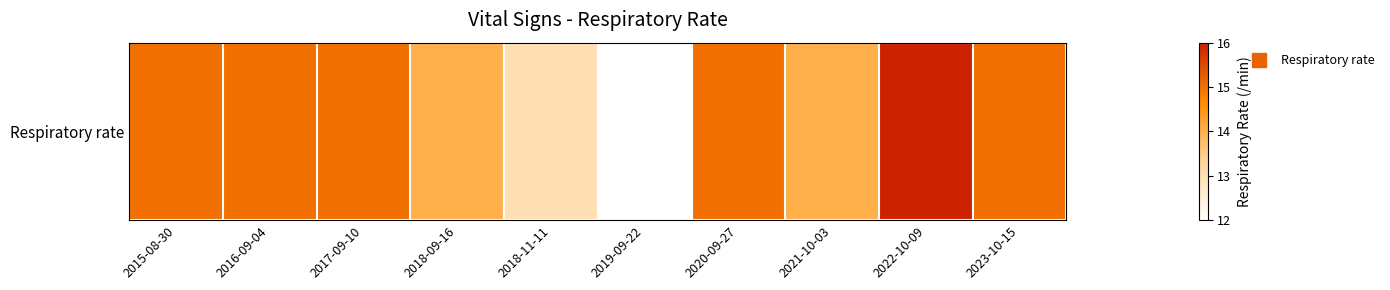

List the labels in order of value, smallest first.

2019-09-22, 2018-11-11, 2018-09-16, 2021-10-03, 2015-08-30, 2016-09-04, 2017-09-10, 2020-09-27, 2023-10-15, 2022-10-09